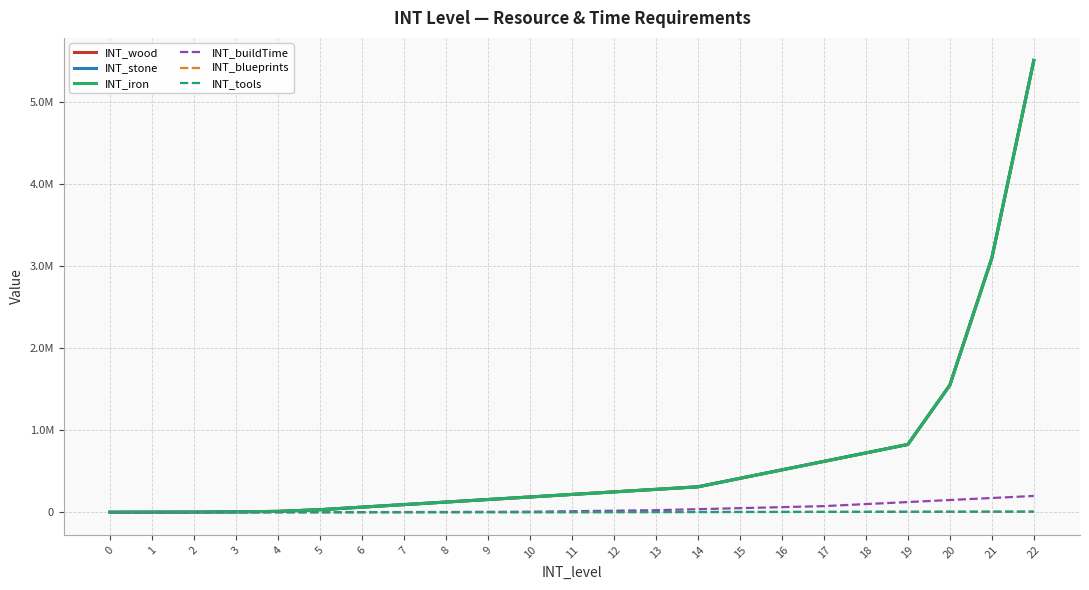

What is the sum of the INT_blueprints values at 11 and 5?

600